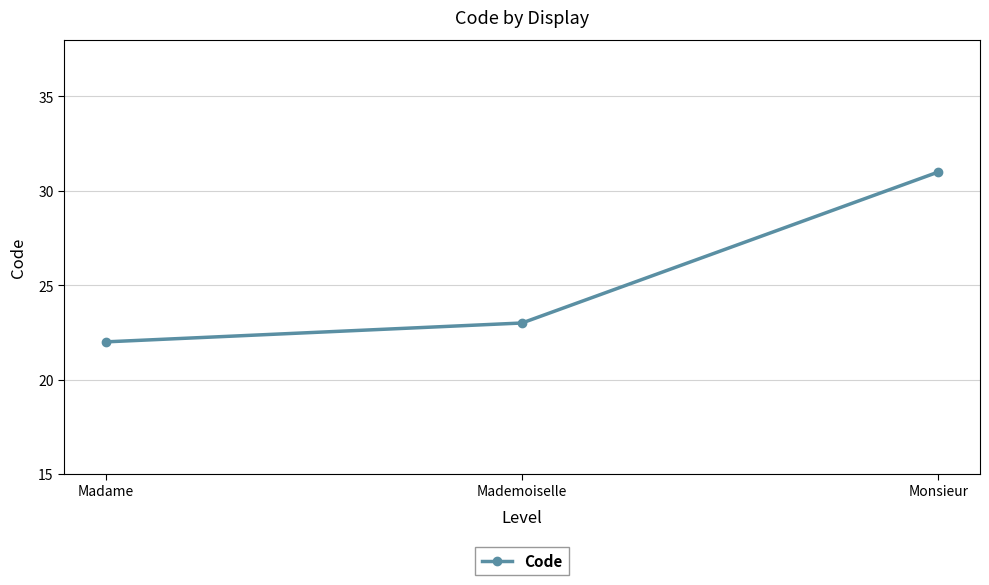

List the labels in order of value, smallest first.

Madame, Mademoiselle, Monsieur